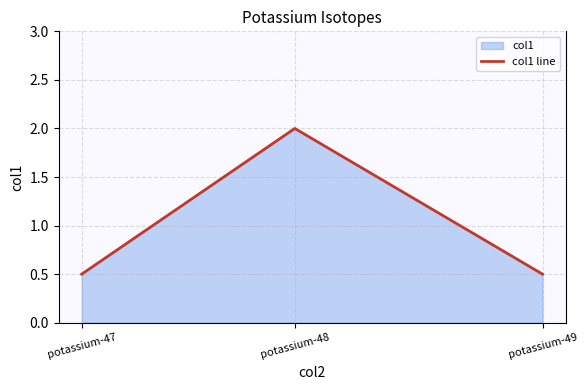

What is the sum of the values at potassium-47 and potassium-48?

2.5